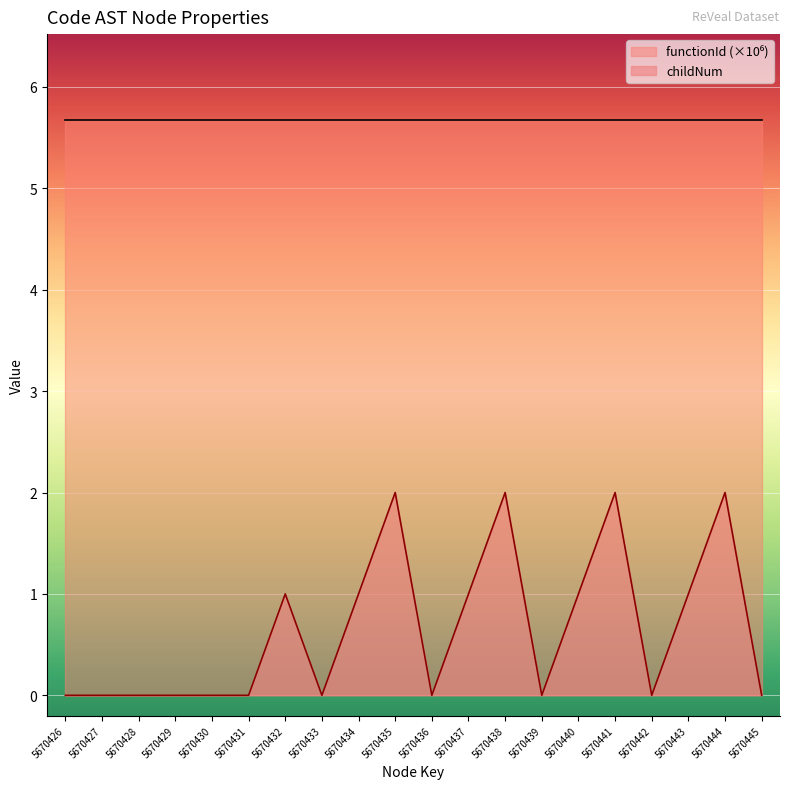

Is it true that the value at 5670436 is 1?

False